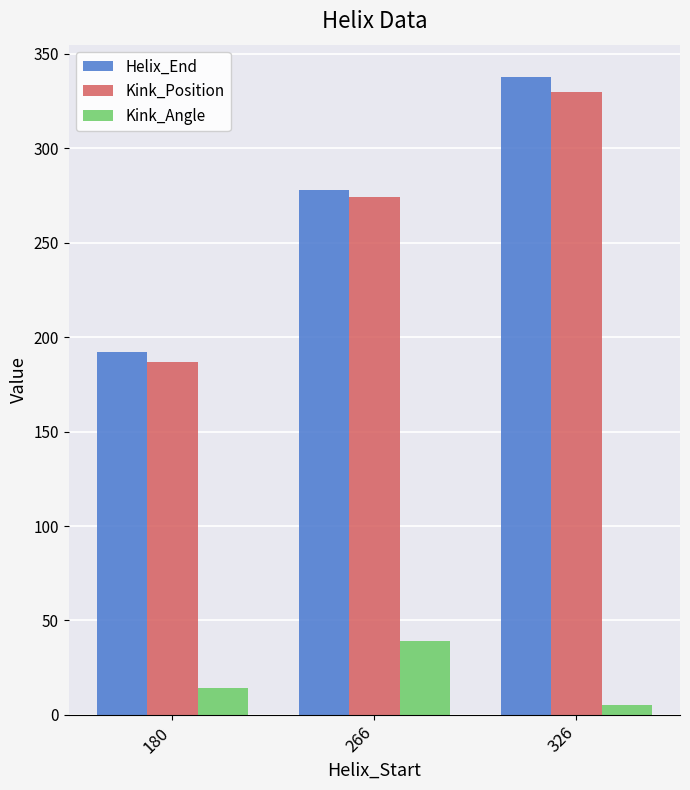

How many groups of bars are there?

3